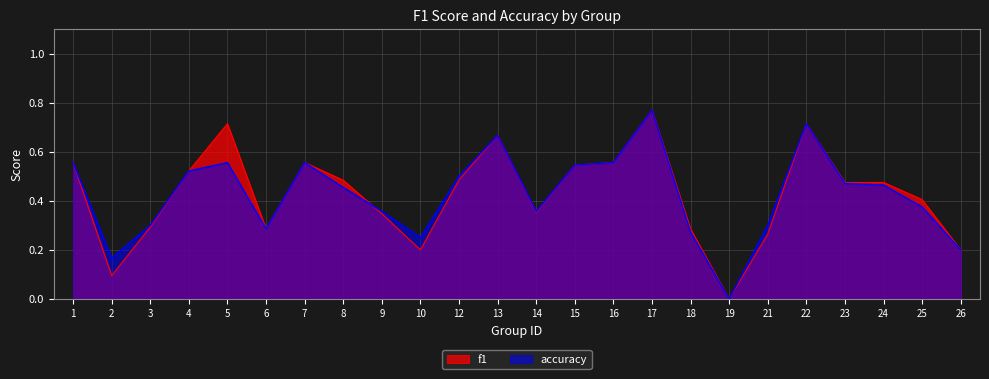

At which category is the sum across all series the highest?

17